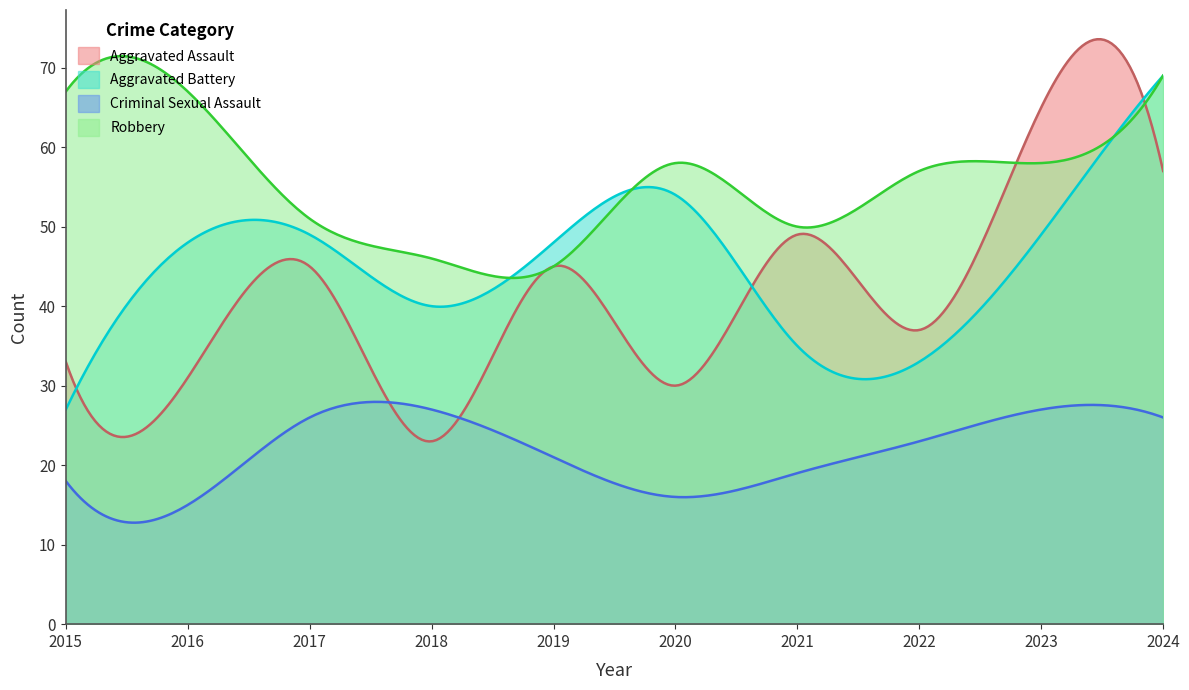

How many intersections are there between Aggravated Battery and Robbery?

2